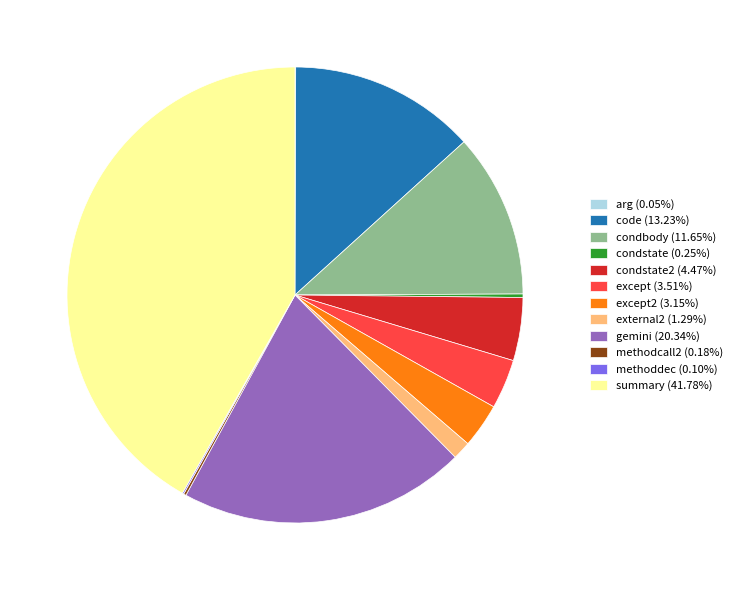

Approximately how many times larger is the value at gemini (20.34%) compared to summary (41.78%)?

0.5